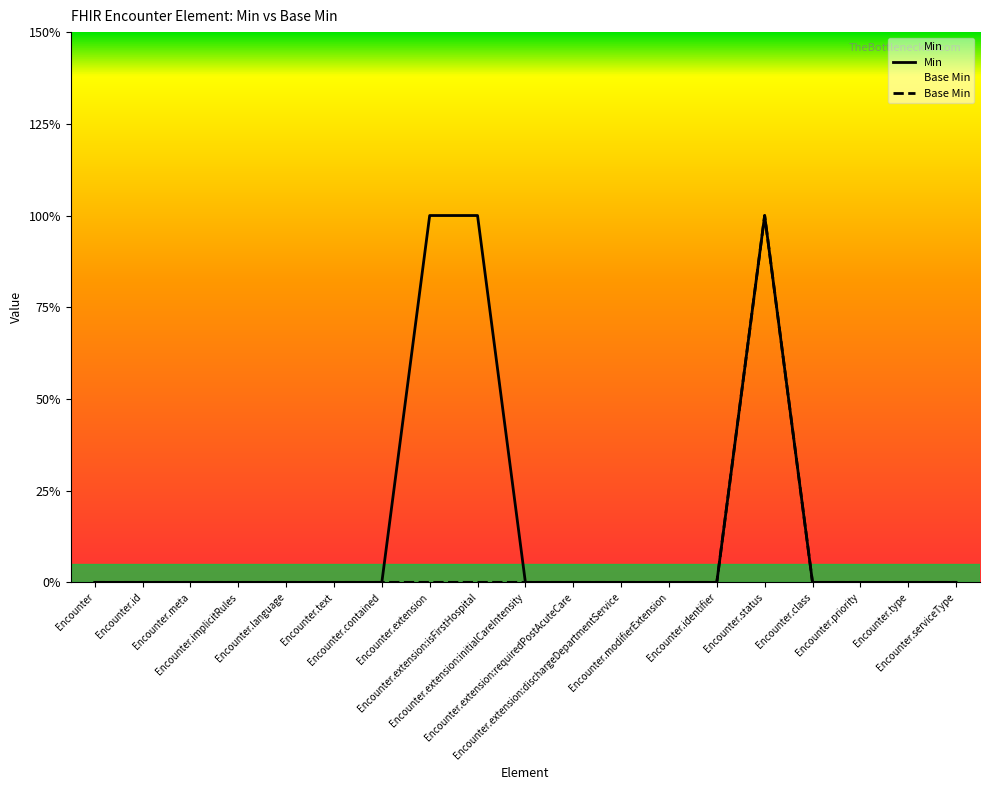

How many values in the Min series exceed 0?

3